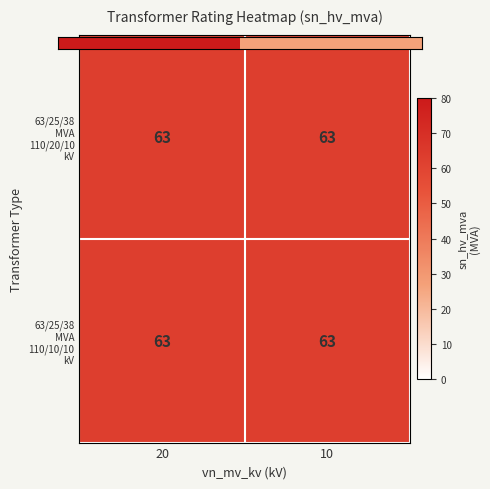

Between 10 and 20, which is larger?

10